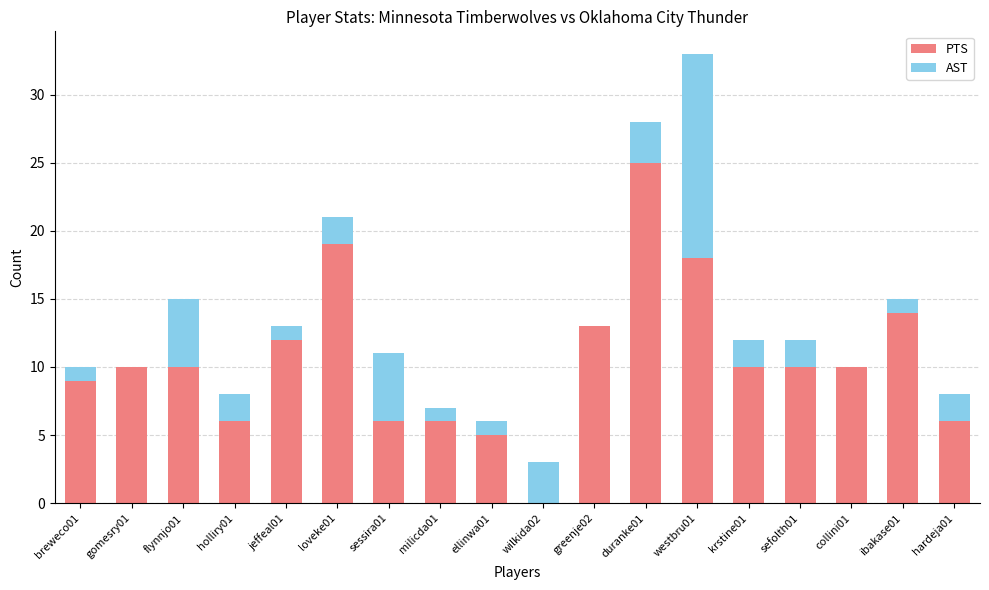

Are the bars horizontal?

No